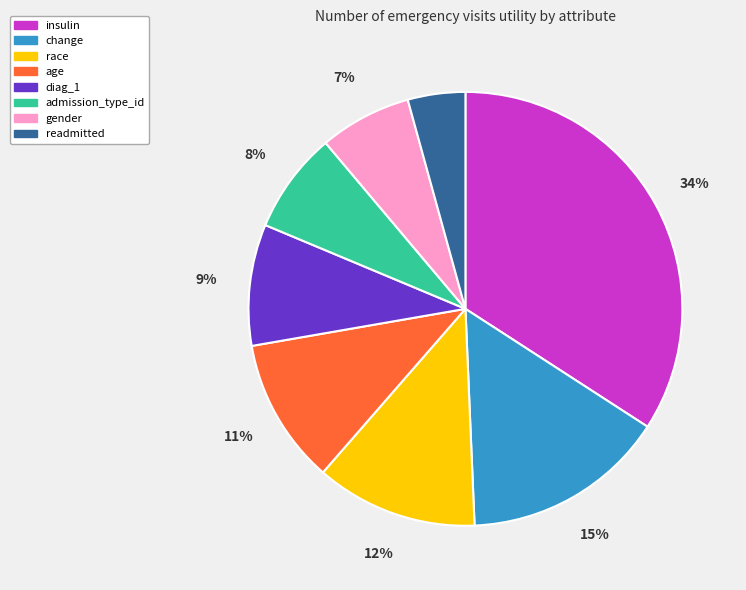

To the nearest percent, what is the difference between the largest and smallest slice percentages?

30%